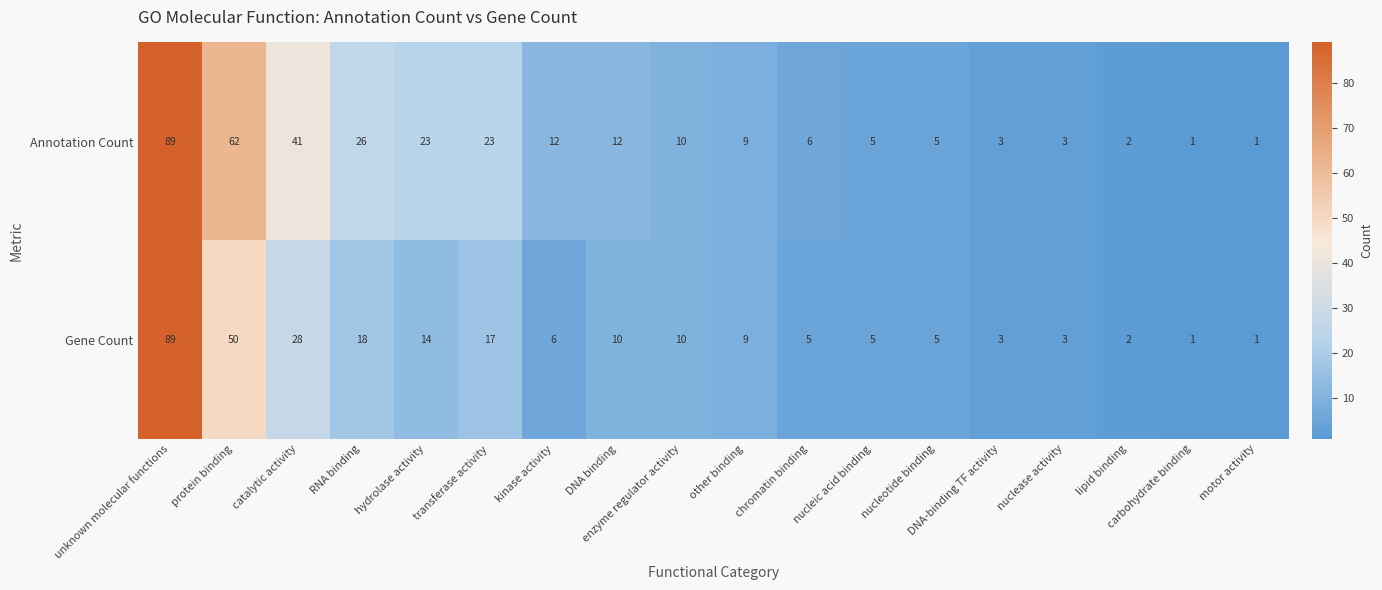

How many distinct data groups are displayed?

2